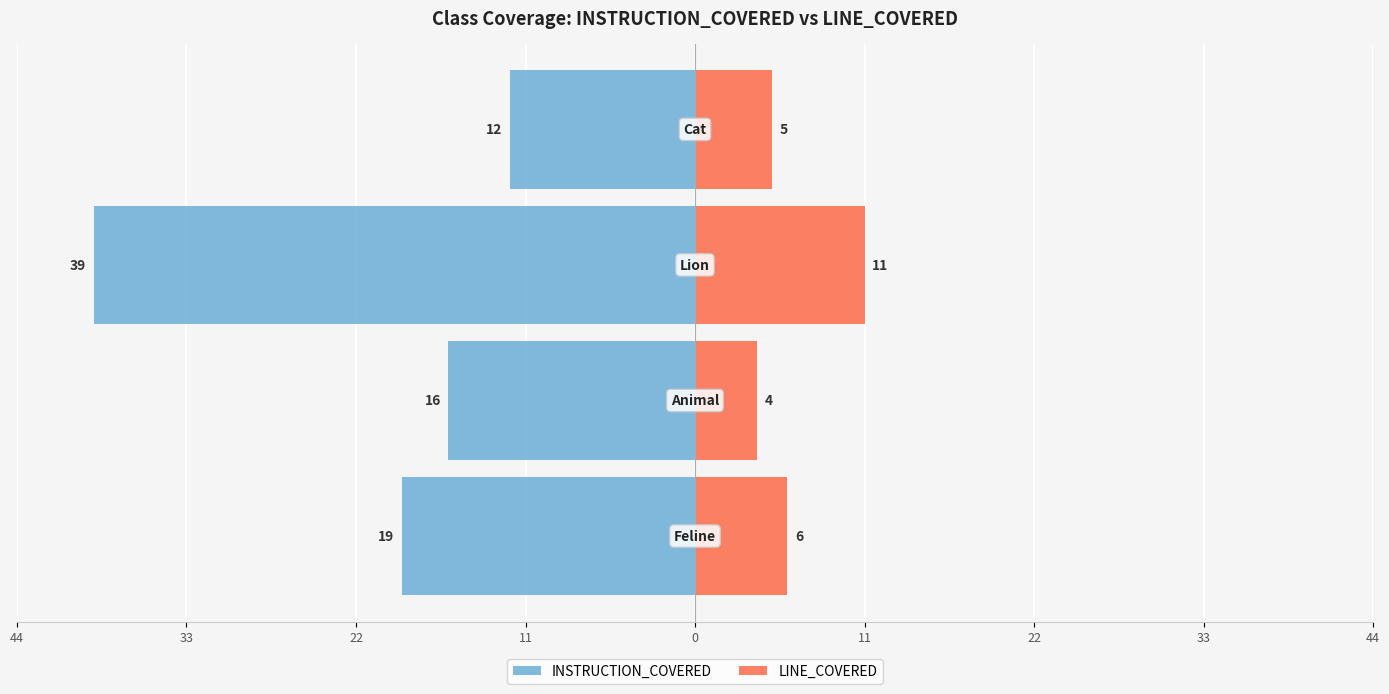

How many data points does each series have?

4